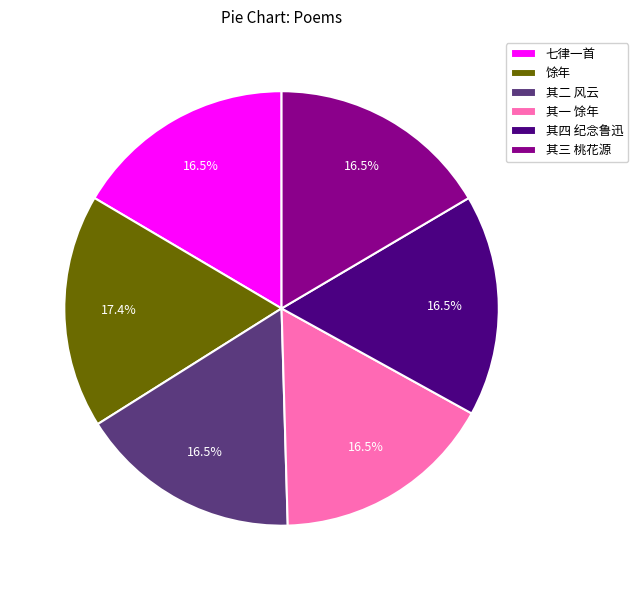

Does any single category account for the majority?

No